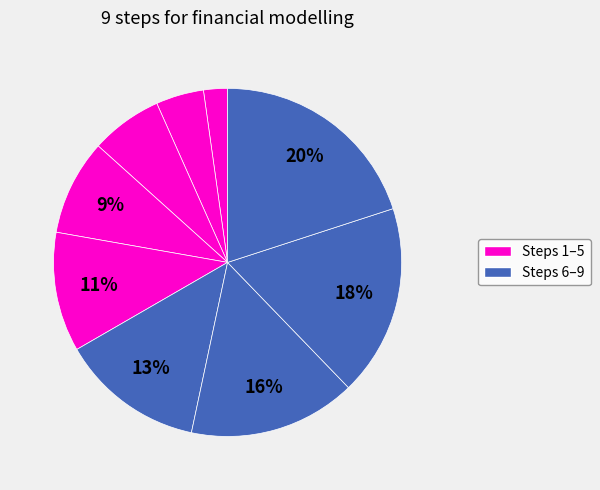

How many segments does this pie chart have?

9